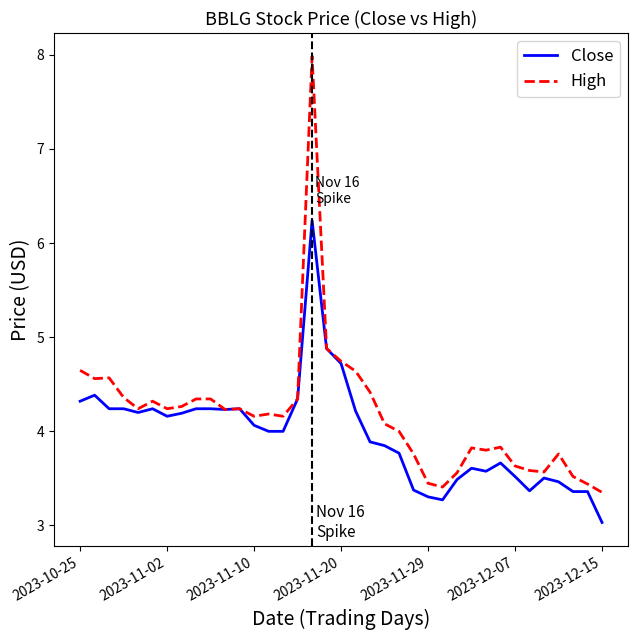

Which series has the widest spread of values?

High